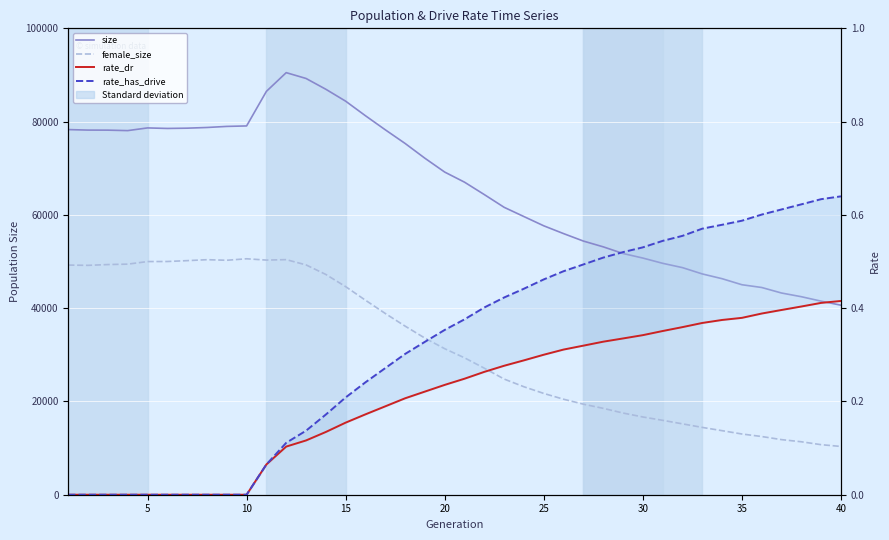

Is the value of female_size at 25 greater than the value of rate_dr at 20?

Yes